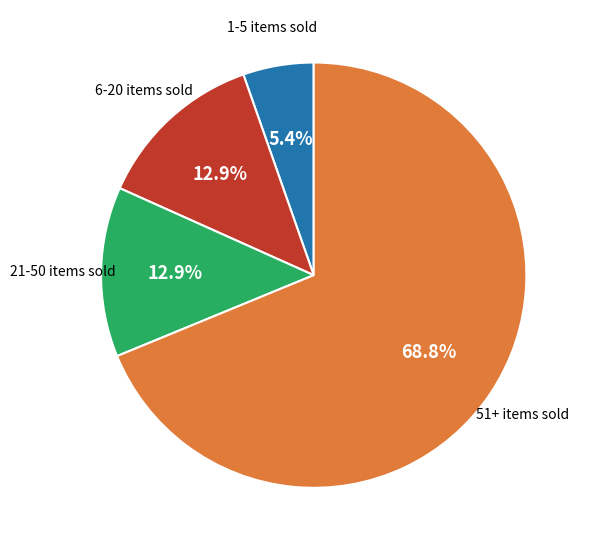

Is there a majority slice in this chart?

Yes